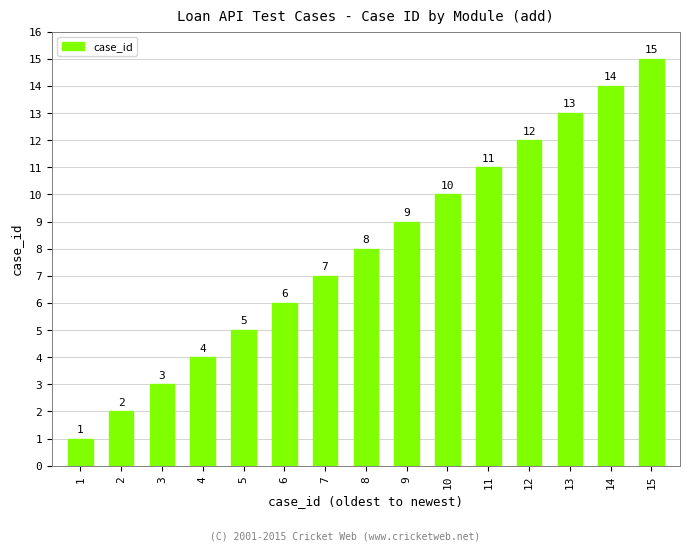

What is the change in value from 3 to 4?

+1